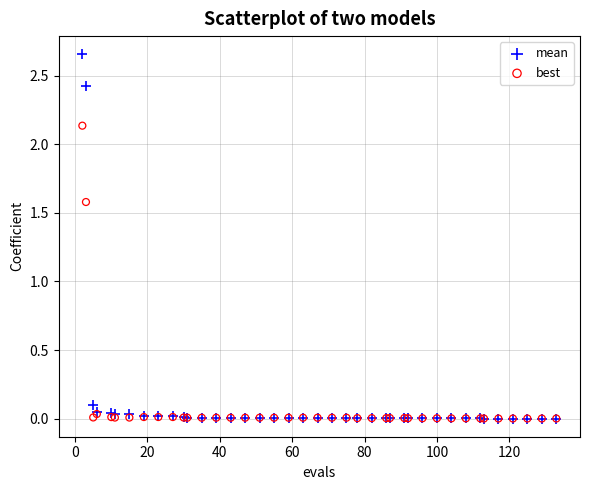

What are all the series names shown in the legend?

mean, best